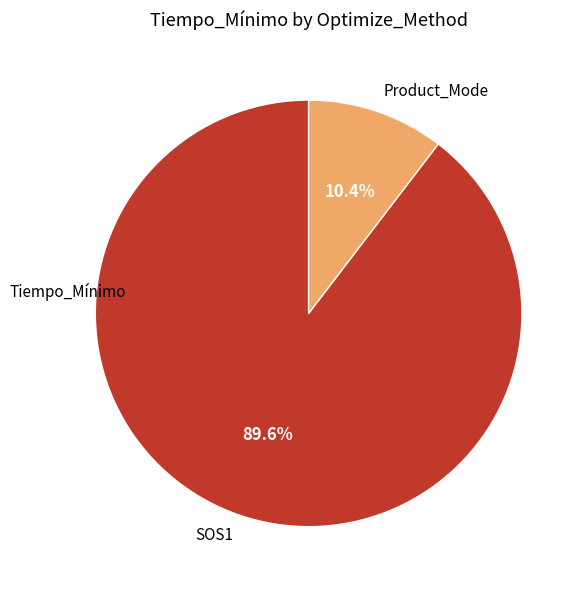

To the nearest percent, what is the difference between the SOS1 and Product_Mode slice percentages?

79%